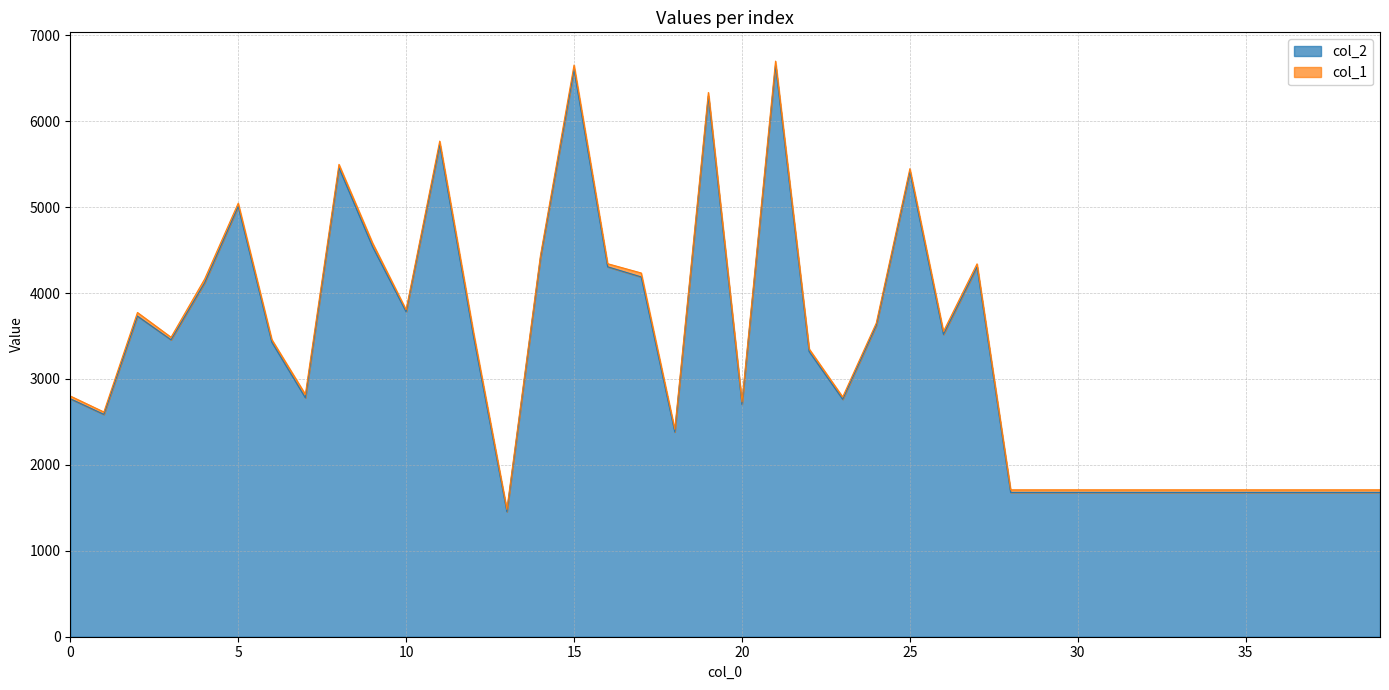

What is the difference between the maximum and second lowest values?

4970